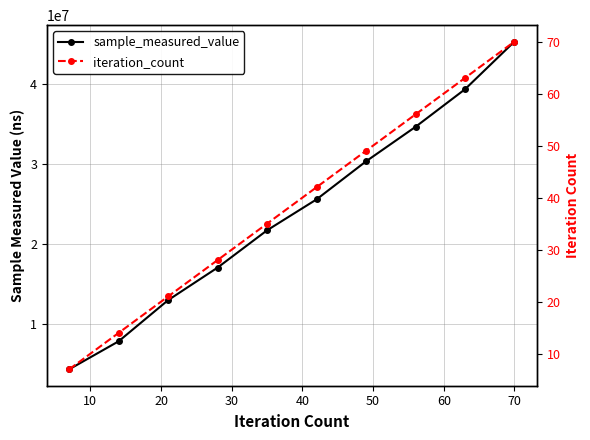

The value of iteration_count at 0 is 2. True or false?

False